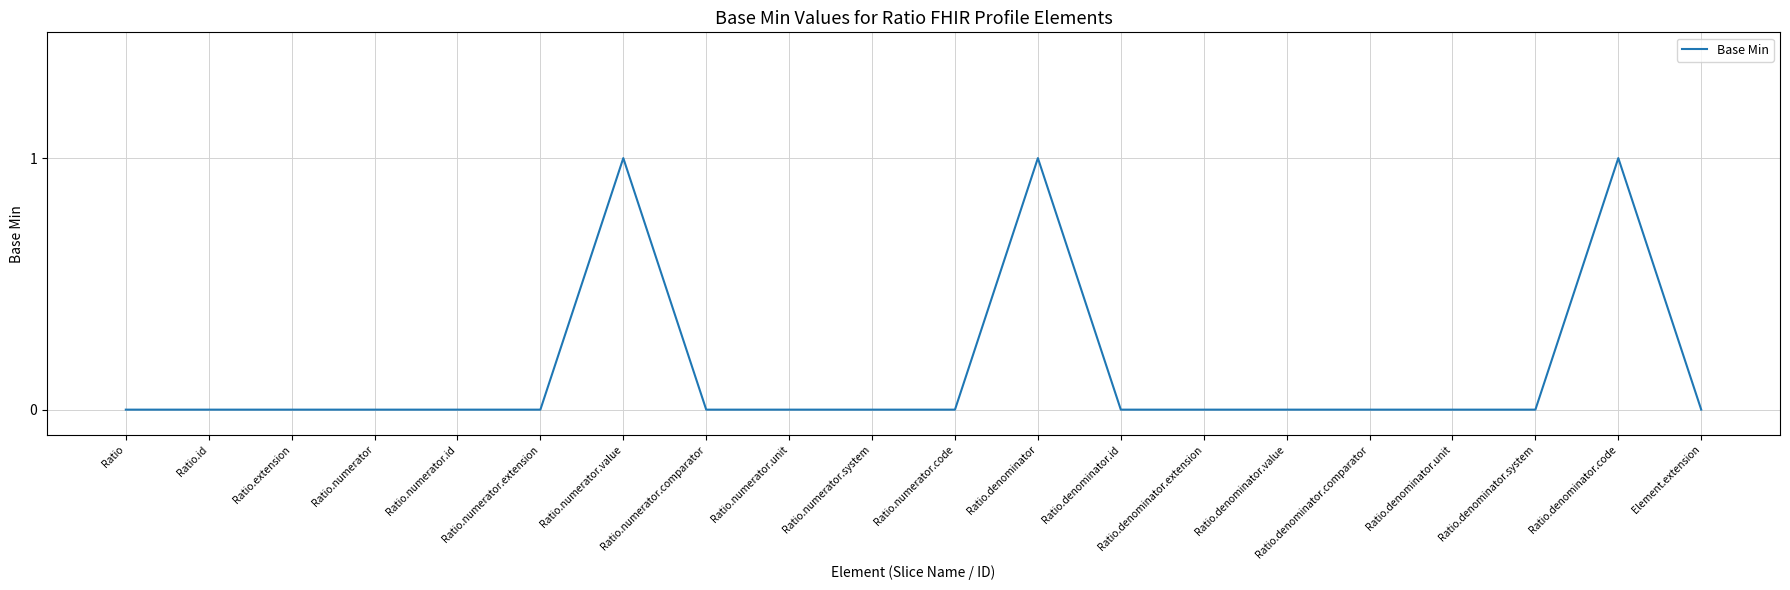

What is the difference between the maximum and minimum values?

1